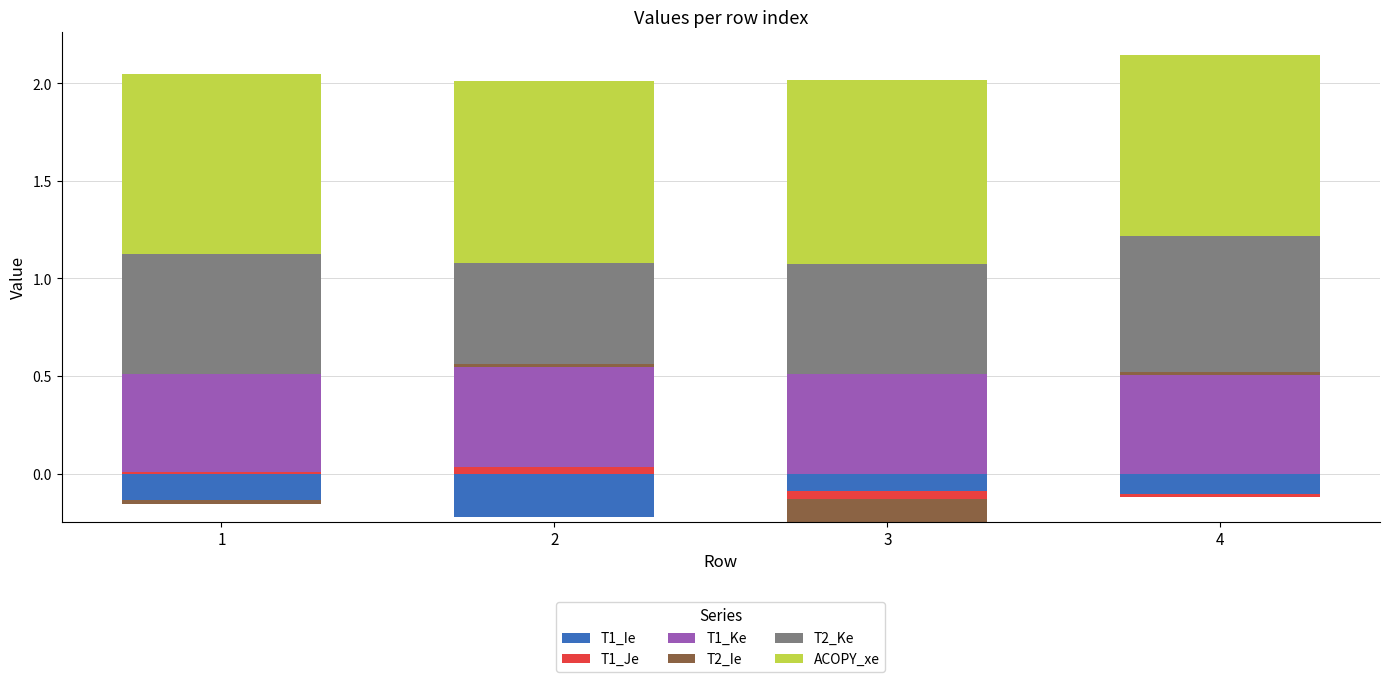

Count the number of data series in this chart.

6